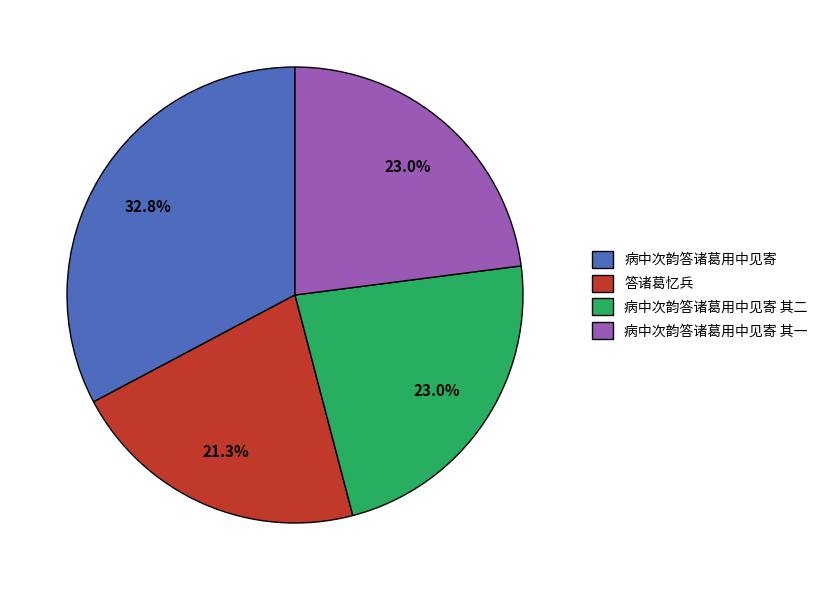

Is it true that 答诸葛忆兵 is 9% of the pie?

False